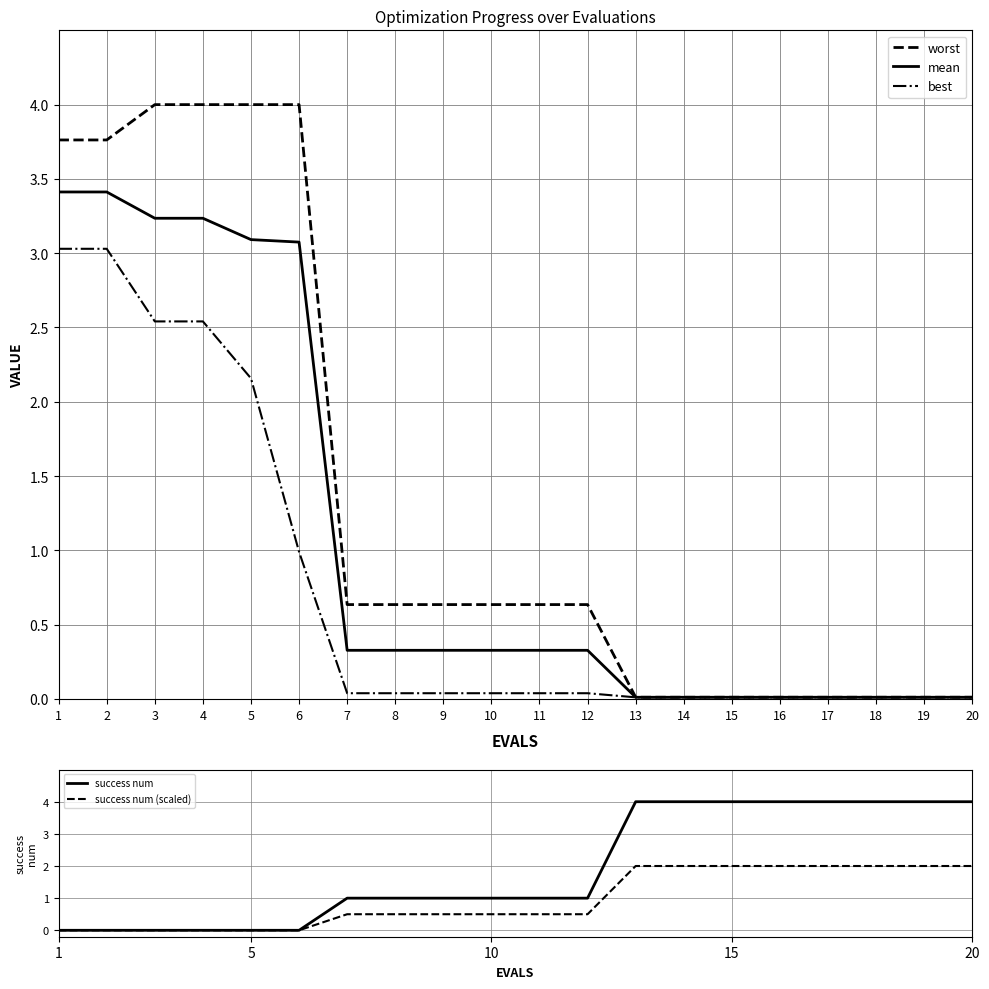

List the series in order of their peak value, lowest first.

success num (scaled), best, mean, worst, success num